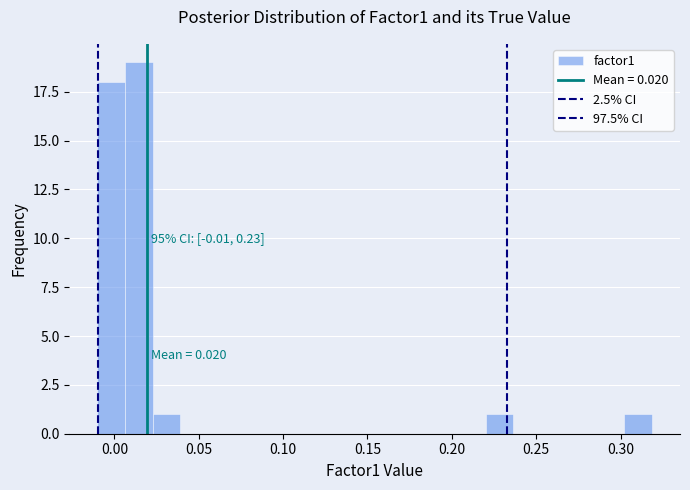

Read against the x-axis, roughly where is the centre of the tallest bar?

0.015